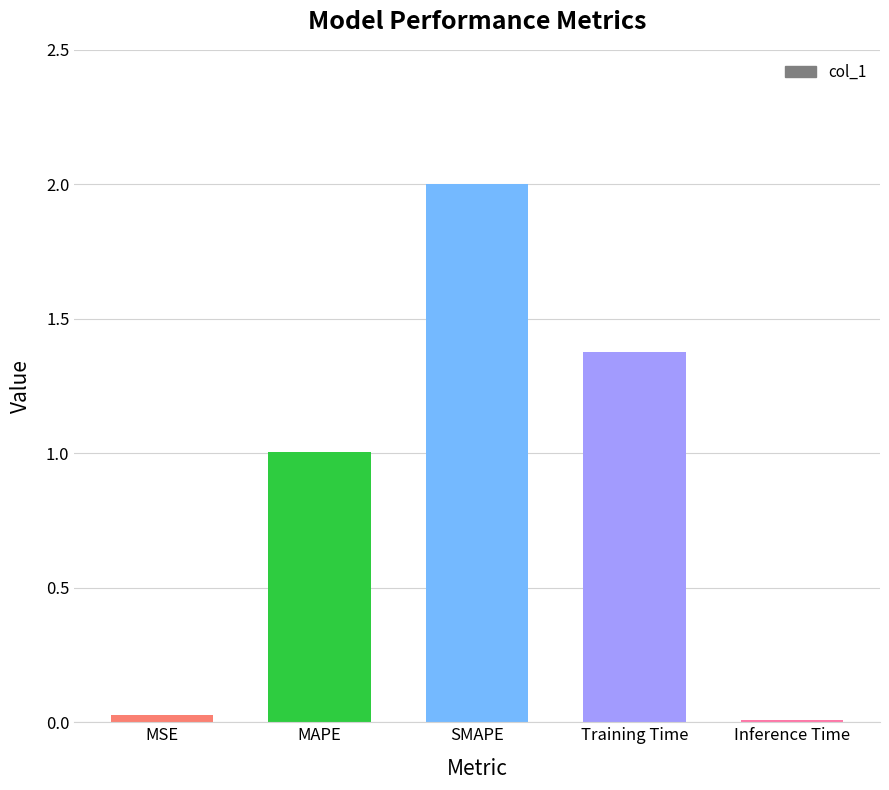

Which label corresponds to the largest value in the chart?

SMAPE